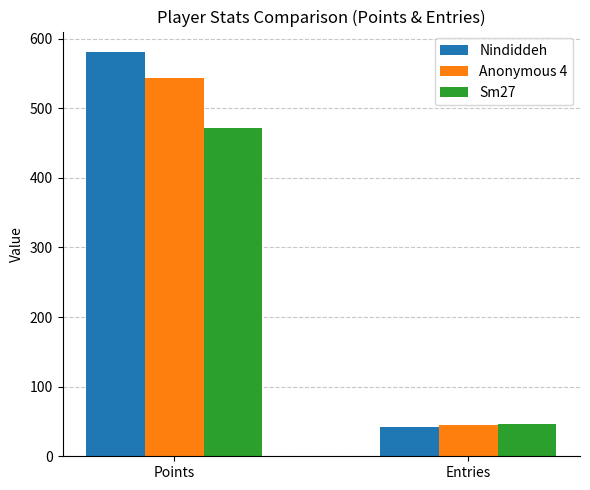

Reading left to right, transcribe all the data shown in this chart.

Nindiddeh: Points=581	Entries=42
Anonymous 4: Points=543	Entries=45
Sm27: Points=472	Entries=47